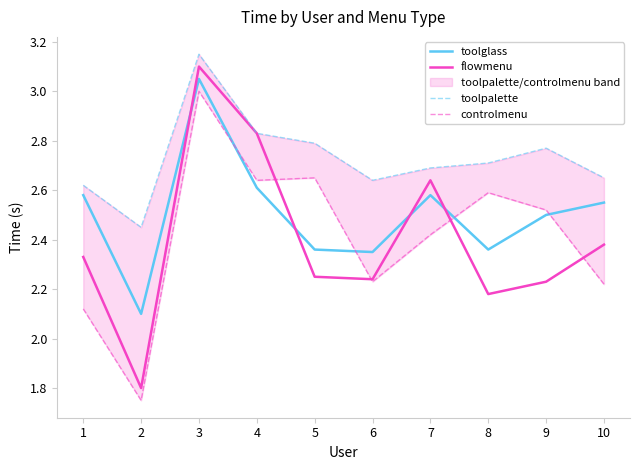

The value of toolpalette at 9 is 2.8. True or false?

True